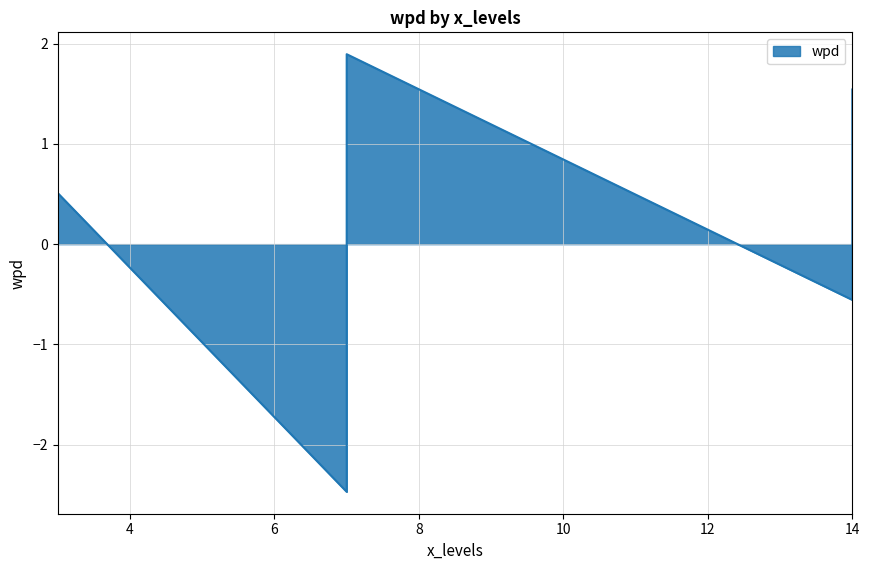

What is the difference between the values at 14 and 7?

2.0